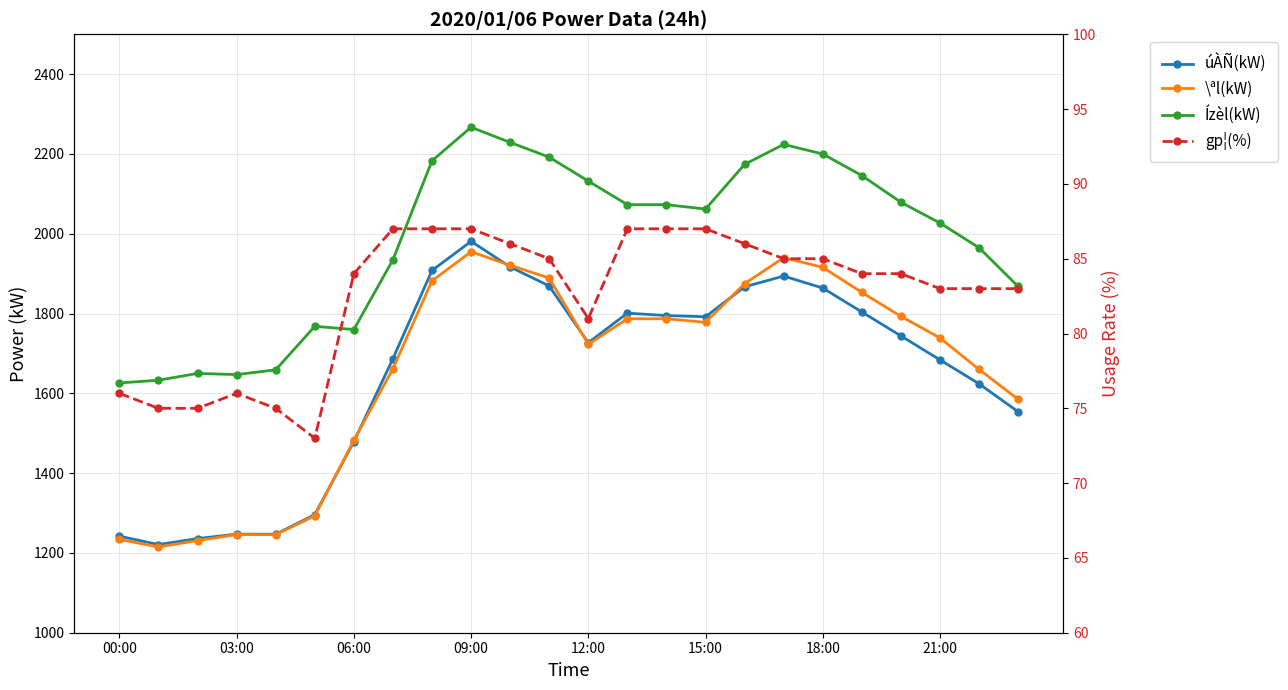

Which series has the largest range (max minus min)?

úÀÑ(kW)